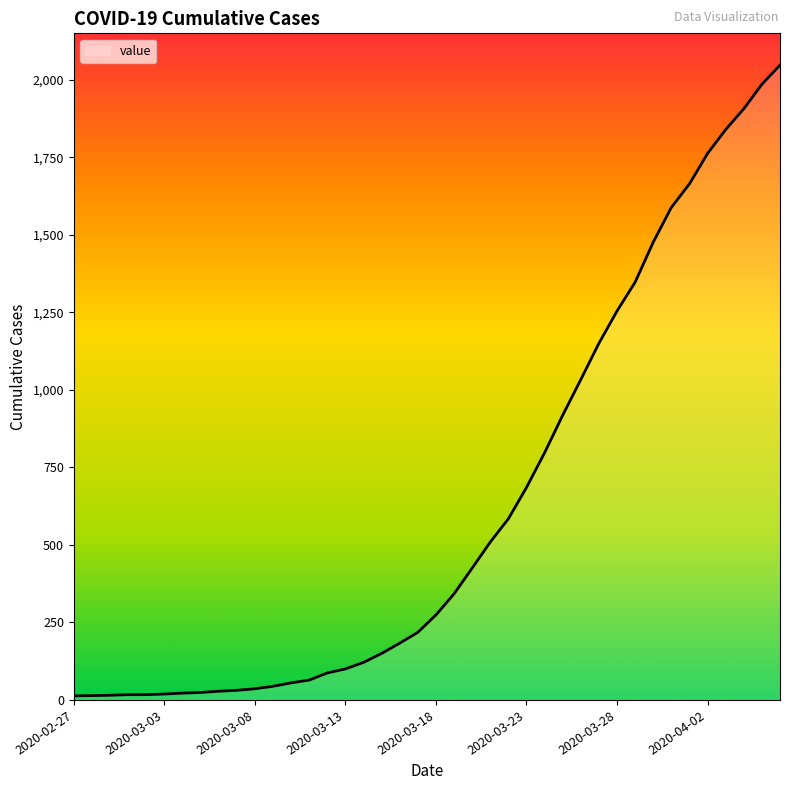

What is the difference between the second highest and second lowest values?

1971